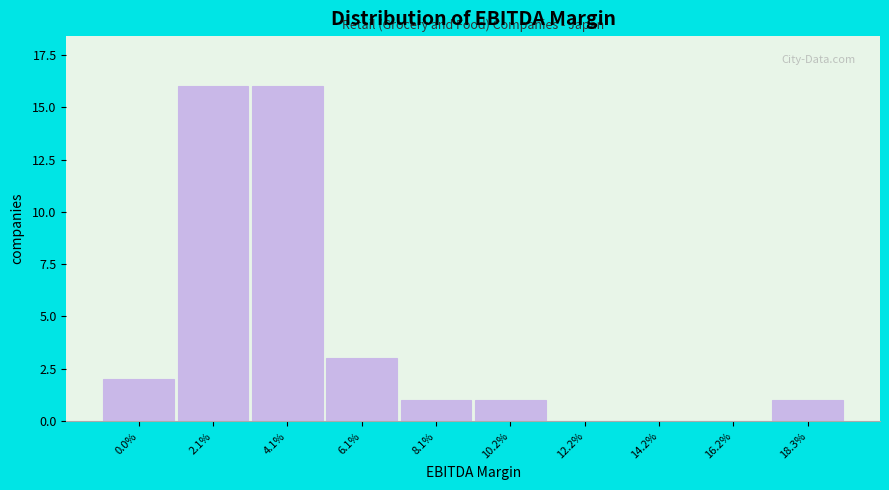

Reading right to left, extract all data points from this chart.

18.3%=1	16.2%=0	14.2%=0	12.2%=0	10.2%=1	8.1%=1	6.1%=3	4.1%=16	2.1%=16	0.0%=2